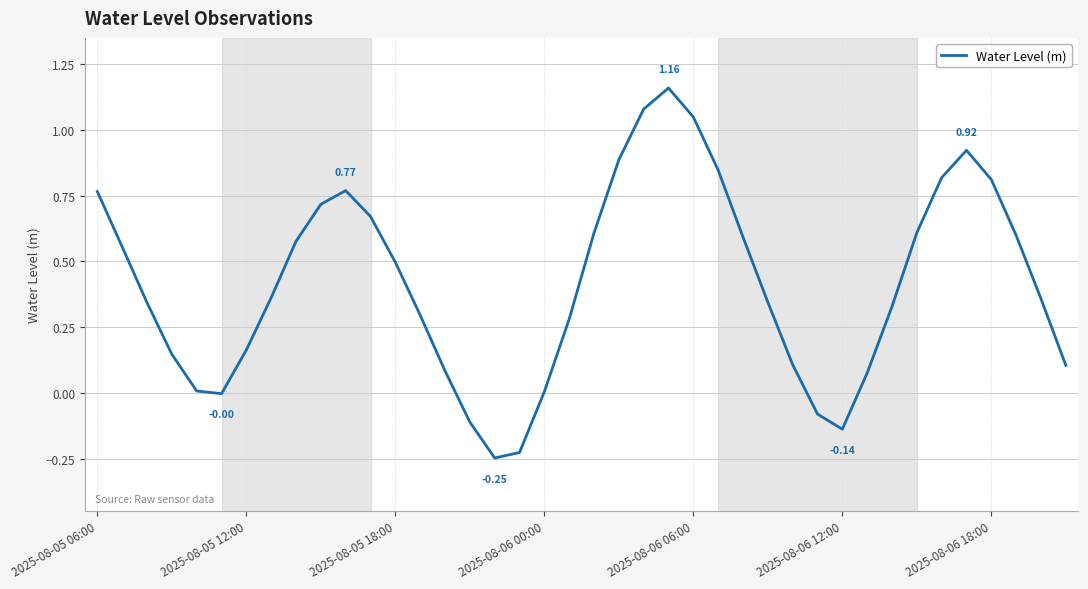

What is the difference between the maximum and minimum values?

1.4